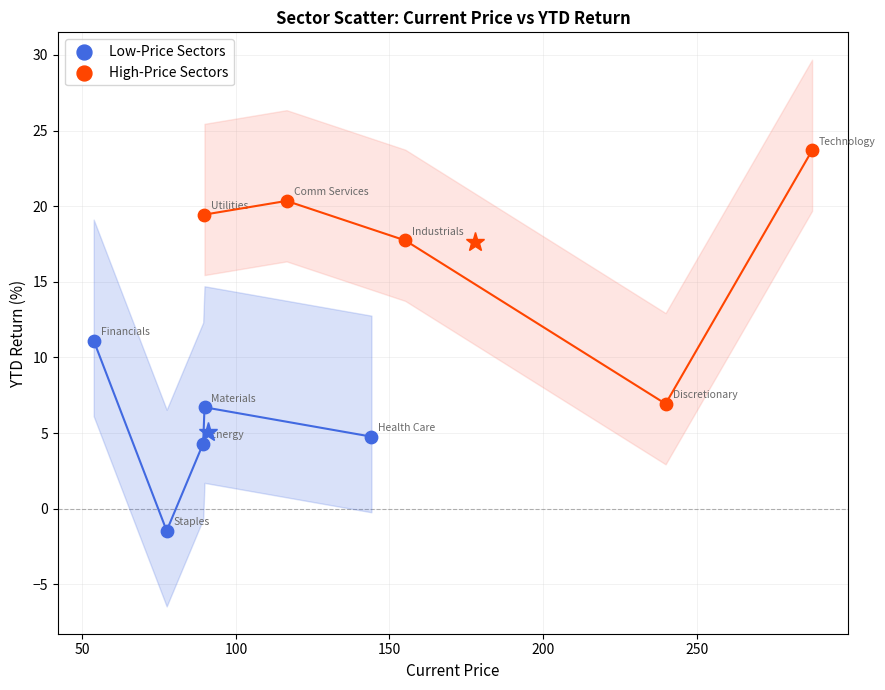

Which series reaches the minimum Y coordinate?

Low-Price Sectors